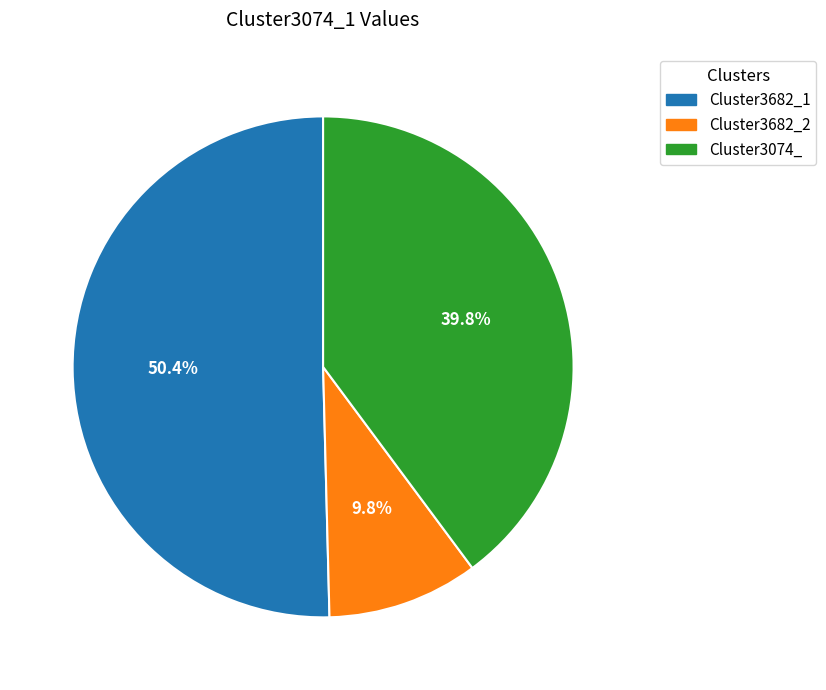

Which has a higher value, Cluster3682_1 or Cluster3074_?

Cluster3682_1